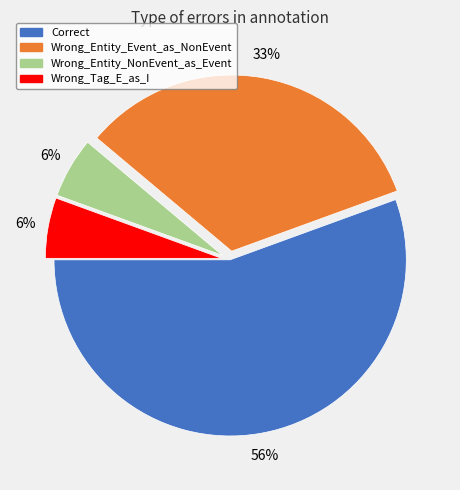

True or false: Wrong_Entity_Event_as_NonEvent accounts for 41% of the total.

False